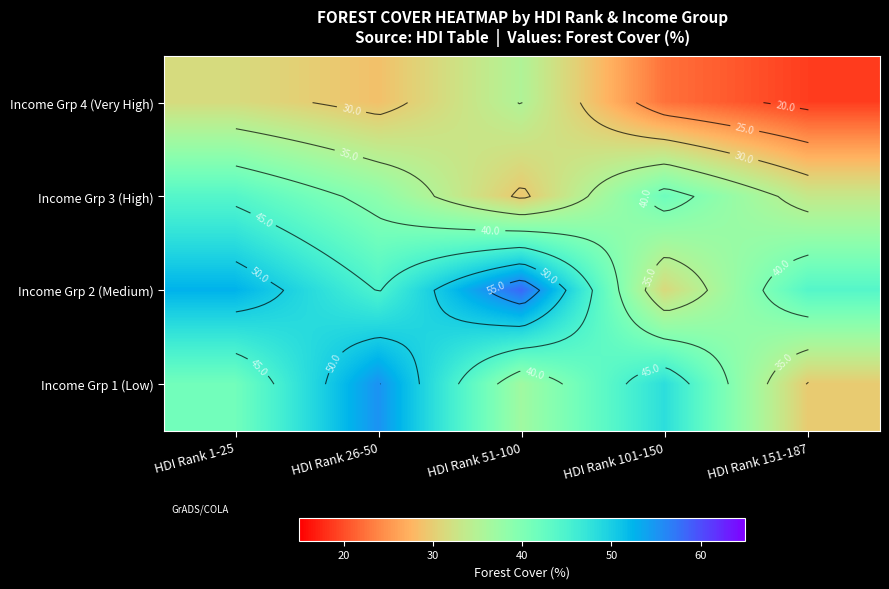

What is the difference between the second highest and second lowest values in the Income Grp 2 (Medium) series?

8.5